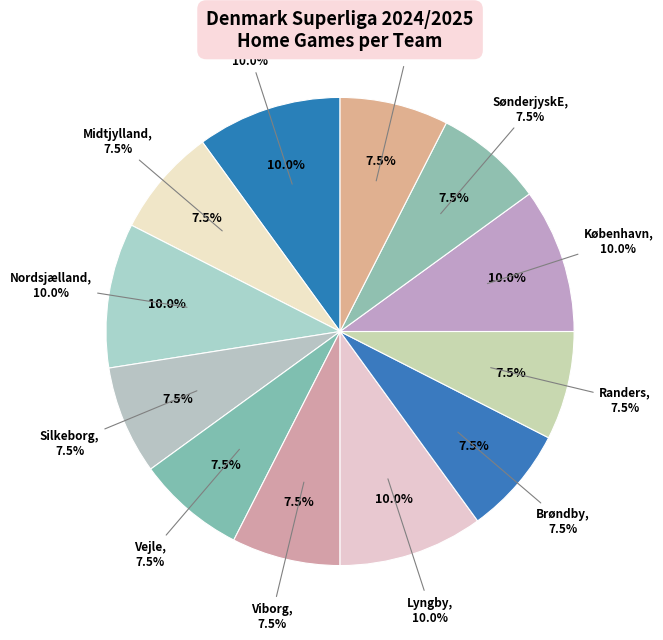

Is København the majority of the pie?

No